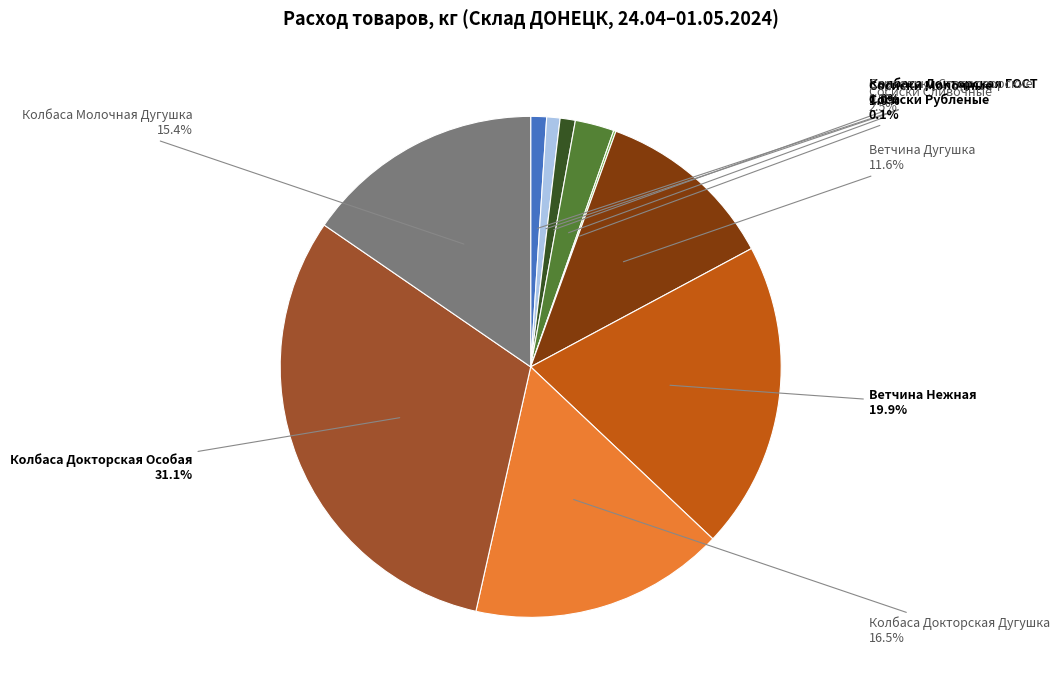

Does any single category account for the majority?

No